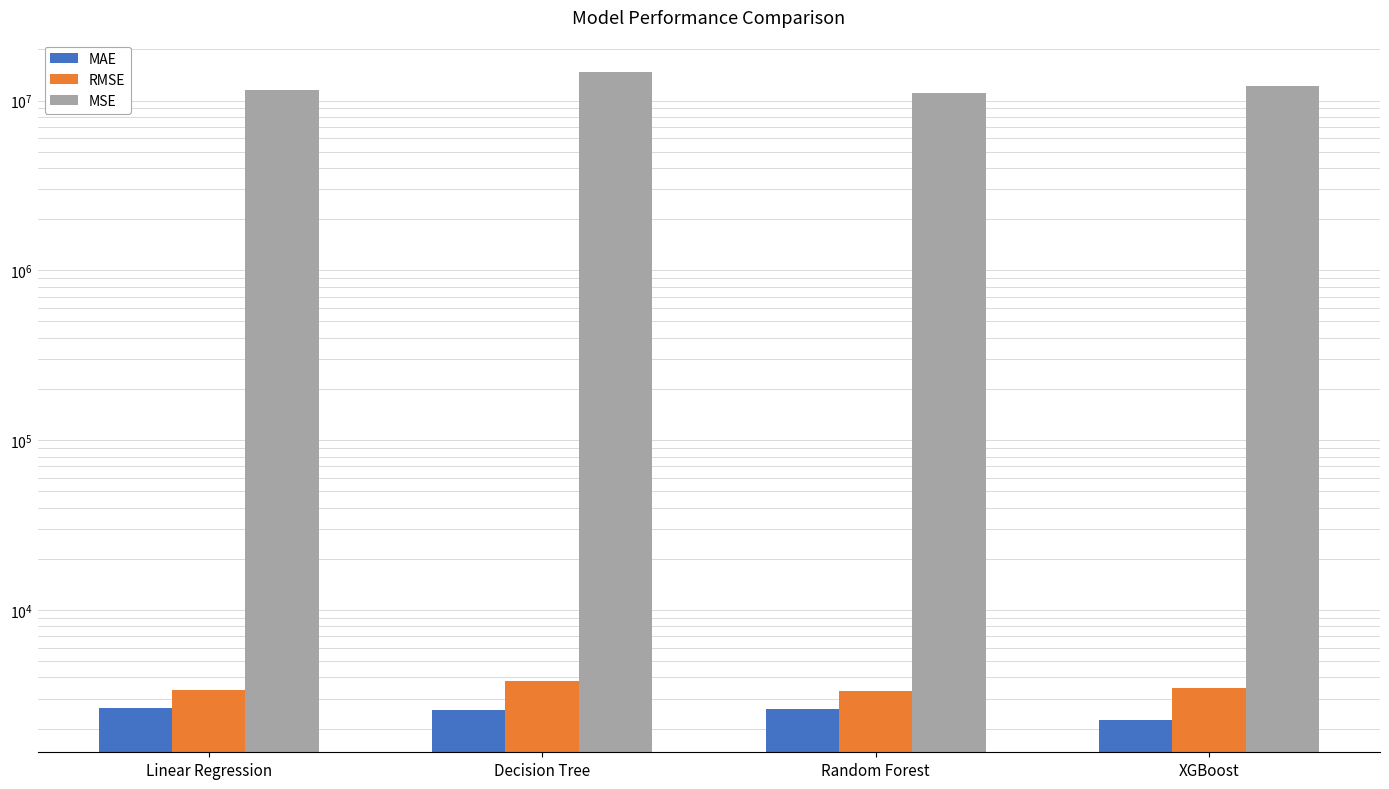

The value of RMSE at Decision Tree is 3837.7. True or false?

True